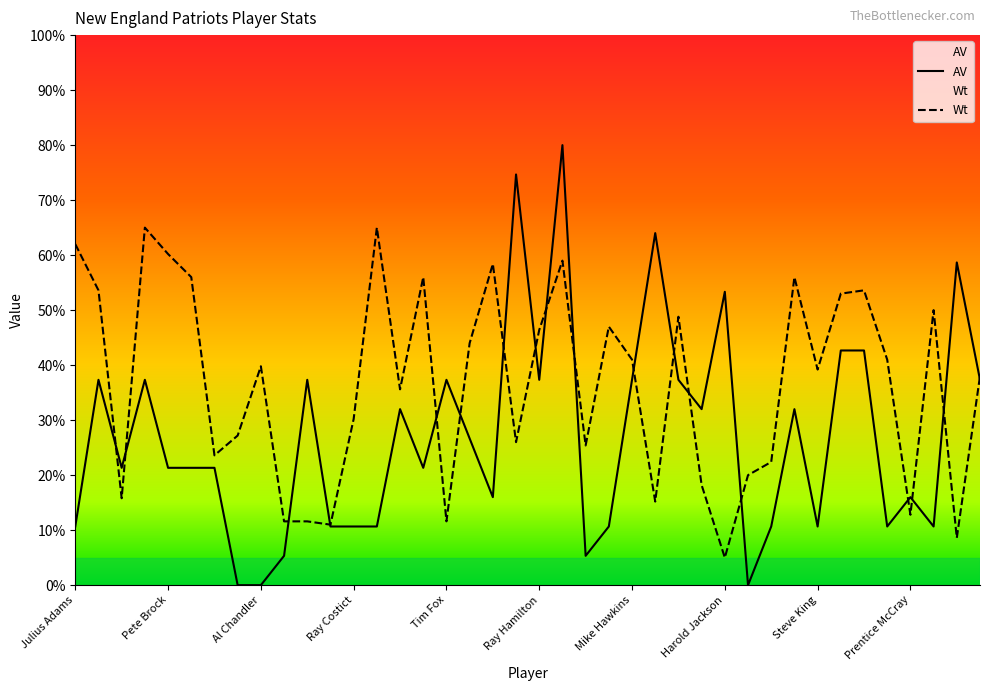

How many lines are shown in the chart?

2